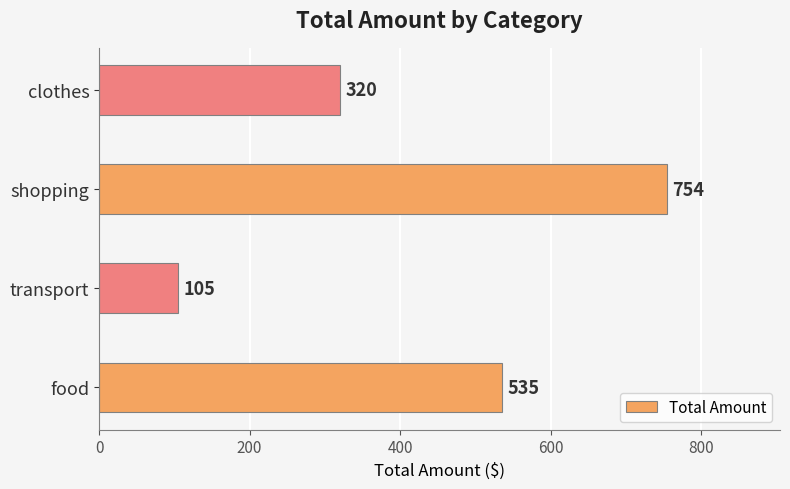

What is the change in value from transport to clothes?

+215